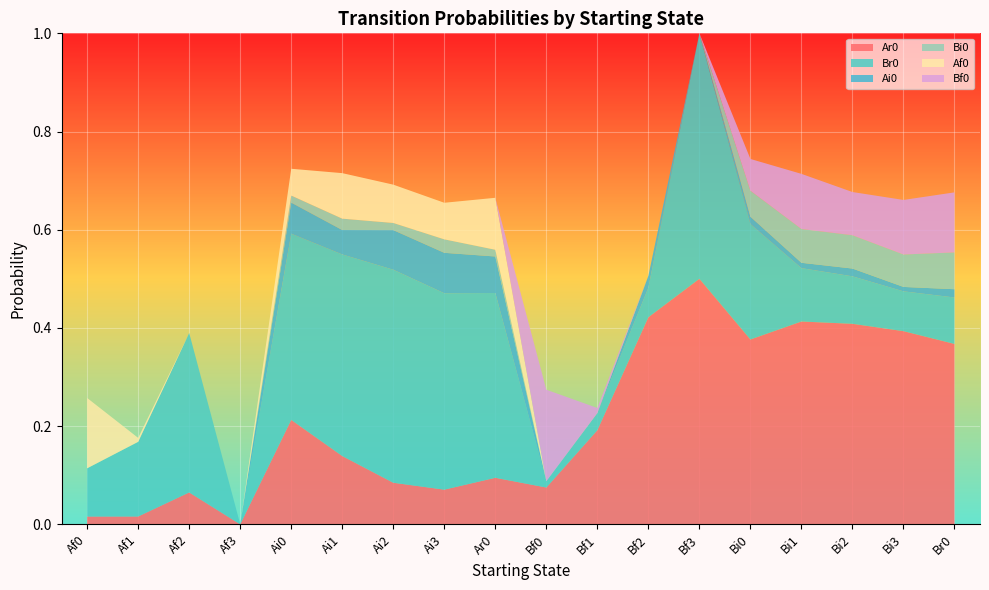

Reading left to right, list all the values displayed in this chart.

Ar0: 0.0	0.0	0.1	0.0	0.2	0.1	0.1	0.1	0.1	0.1	0.2	0.4	0.5	0.4	0.4	0.4	0.4	0.4
Br0: 0.1	0.2	0.3	0.0	0.4	0.4	0.4	0.4	0.4	0.0	0.0	0.1	0.5	0.2	0.1	0.1	0.1	0.1
Ai0: 0.0	0.0	0.0	0.0	0.1	0.0	0.1	0.1	0.1	0.0	0.0	0.0	0.0	0.0	0.0	0.0	0.0	0.0
Bi0: 0.0	0.0	0.0	0.0	0.0	0.0	0.0	0.0	0.0	0.0	0.0	0.0	0.0	0.1	0.1	0.1	0.1	0.1
Af0: 0.1	0.0	0.0	0.0	0.1	0.1	0.1	0.1	0.1	0.0	0.0	0.0	0.0	0.0	0.0	0.0	0.0	0.0
Bf0: 0.0	0.0	0.0	0.0	0.0	0.0	0.0	0.0	0.0	0.2	0.0	0.0	0.0	0.1	0.1	0.1	0.1	0.1